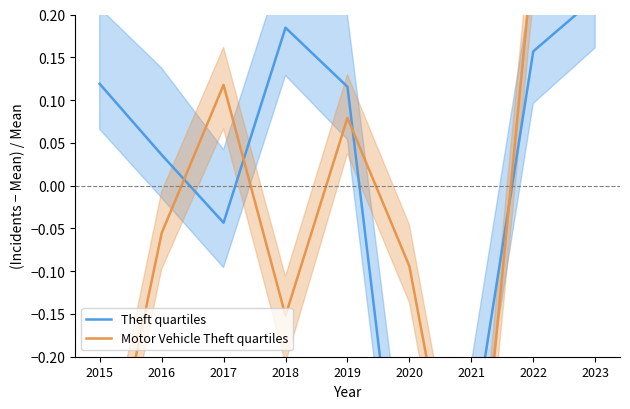

Reading right to left, what are all the values shown in this chart?

Theft quartiles: 2023=0.2	2022=0.2	2021=-0.3	2020=-0.5	2019=0.1	2018=0.2	2017=-0.0	2016=0.0	2015=0.1
Motor Vehicle Theft quartiles: 2023=0.7	2022=0.3	2021=-0.5	2020=-0.1	2019=0.1	2018=-0.2	2017=0.1	2016=-0.1	2015=-0.4